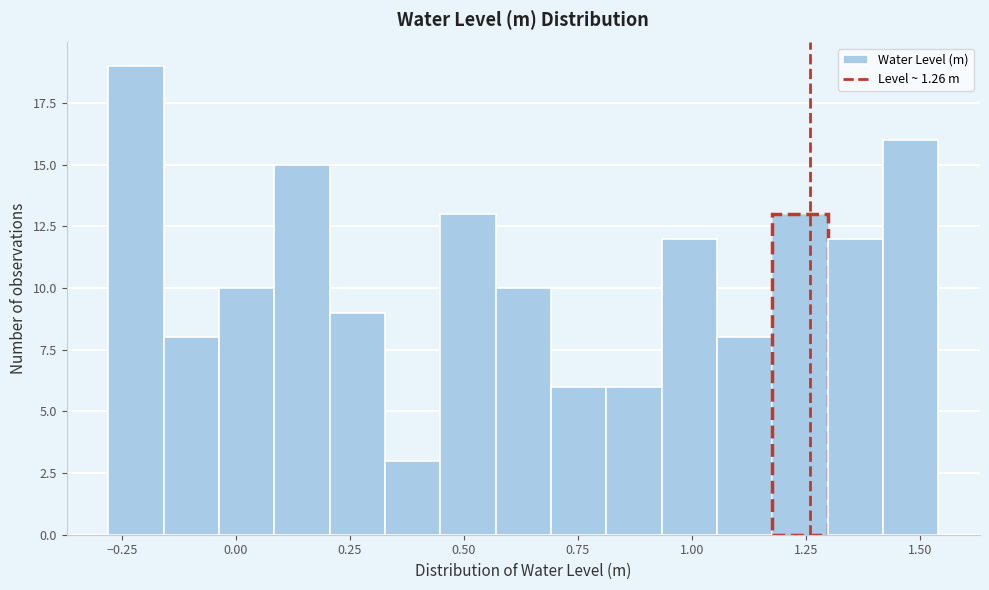

Around what value on the x-axis is the tallest bar? Give the approximate position of its centre, as read against the axis.

-0.20